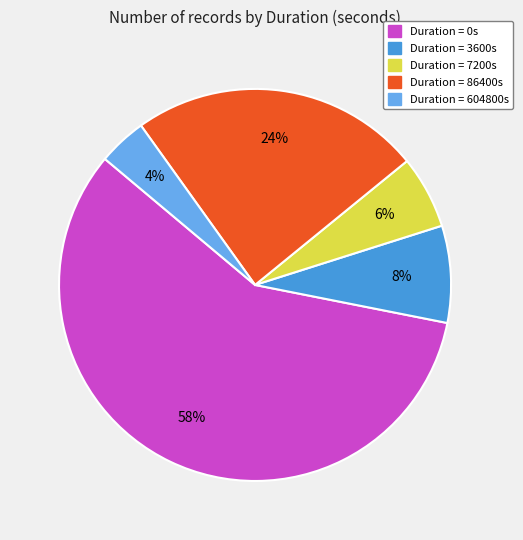

Is there a majority slice in this chart?

Yes